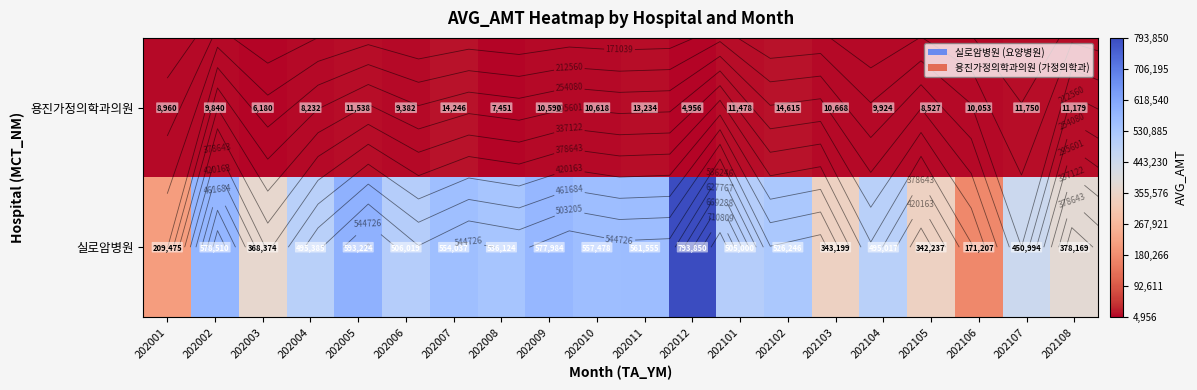

What is the difference between the 용진가정의학과의원 values at 202108 and 202006?

1797